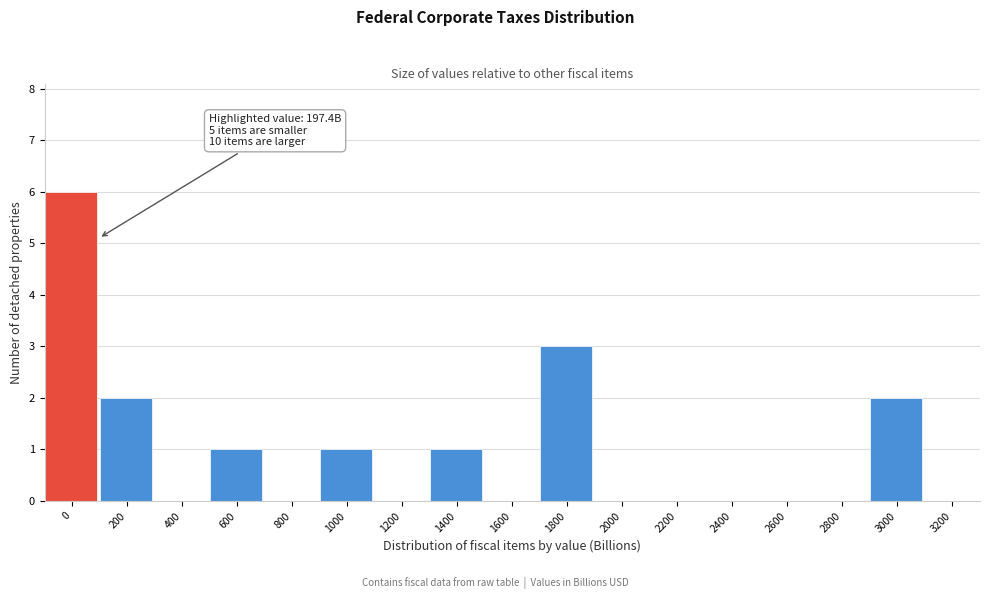

Reading right to left, what are all the values shown in this chart?

3200=0	3000=2	2800=0	2600=0	2400=0	2200=0	2000=0	1800=3	1600=0	1400=1	1200=0	1000=1	800=0	600=1	400=0	200=2	0=6